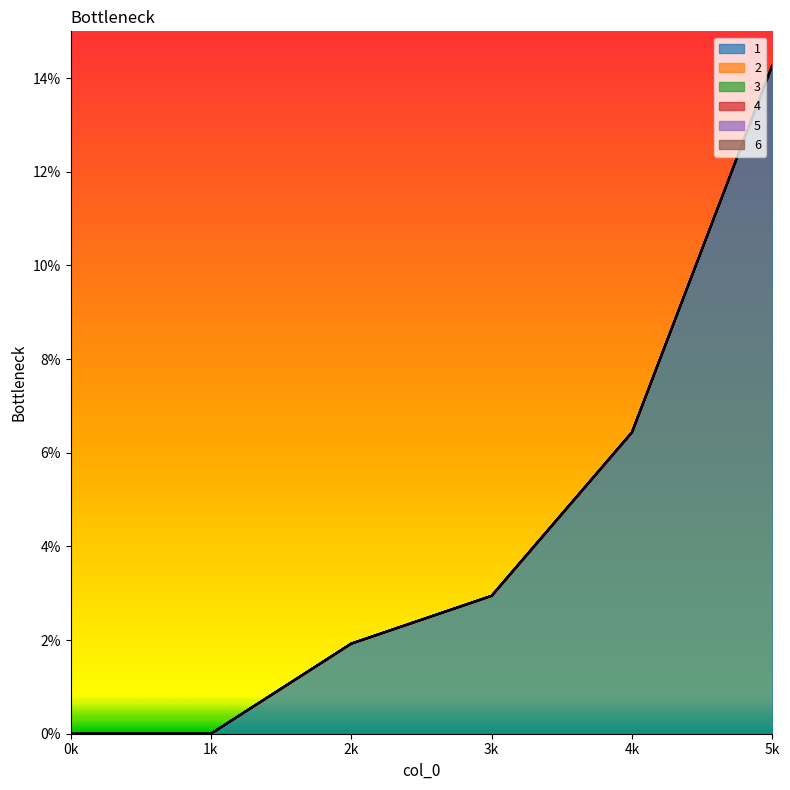

Reading left to right, transcribe all the data shown in this chart.

1: 0=0.0	1=0.0	2=1.9	3=2.9	4=6.4	5=14.3
2: 0=0.0	1=0.0	2=0.0	3=0.0	4=0.0	5=0.0
3: 0=0.0	1=0.0	2=0.0	3=0.0	4=0.0	5=0.0
4: 0=0.0	1=0.0	2=0.0	3=0.0	4=0.0	5=0.0
5: 0=0.0	1=0.0	2=0.0	3=0.0	4=0.0	5=0.0
6: 0=0.0	1=0.0	2=0.0	3=0.0	4=0.0	5=0.0